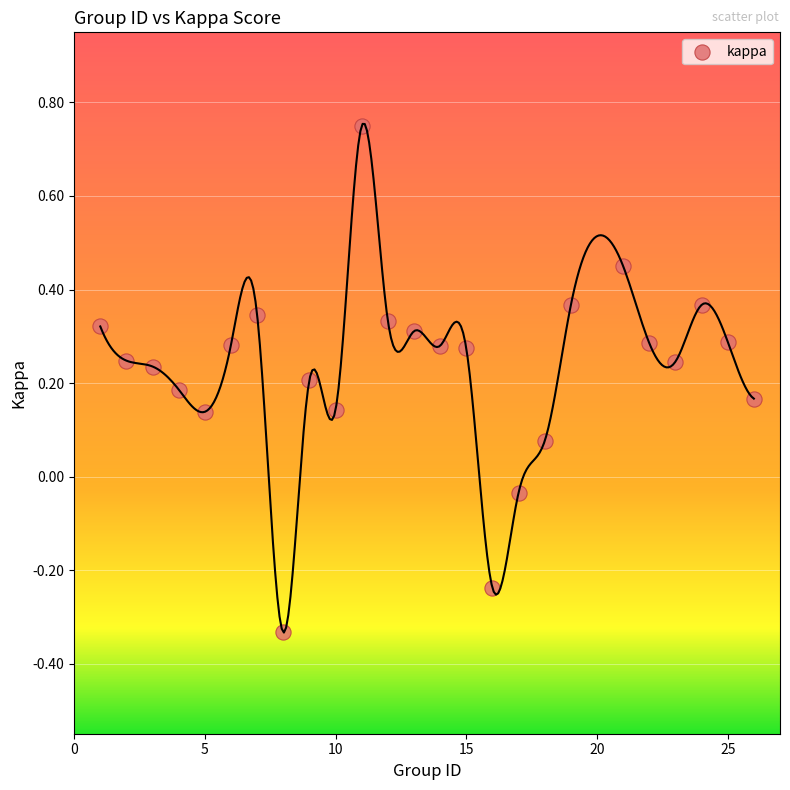

What is the range of X values (max minus min)?

25.0